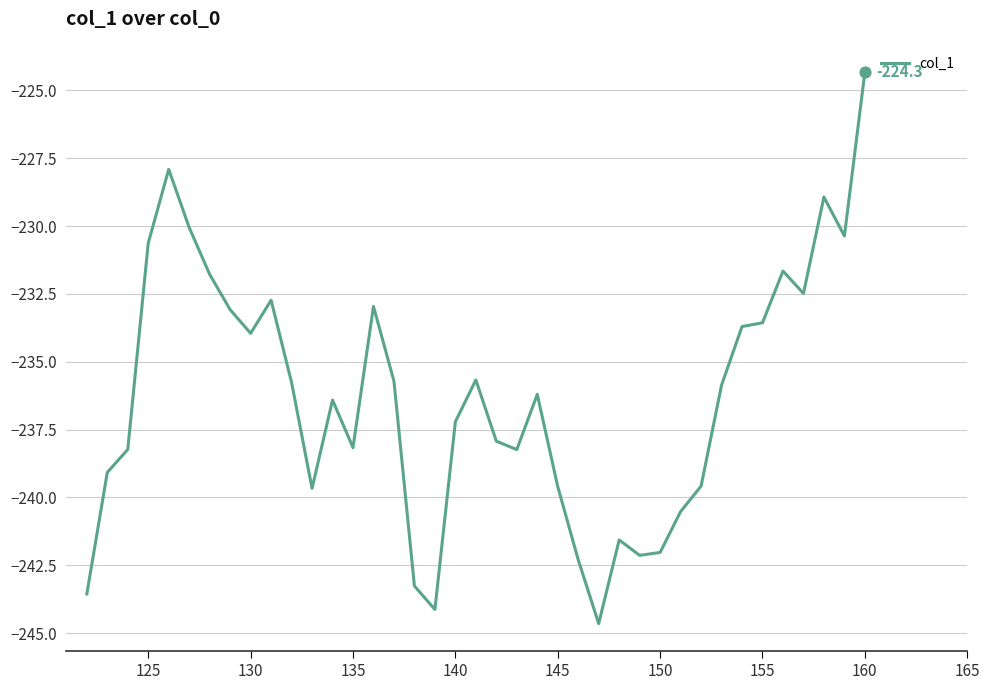

What is the greatest value displayed?

-224.3